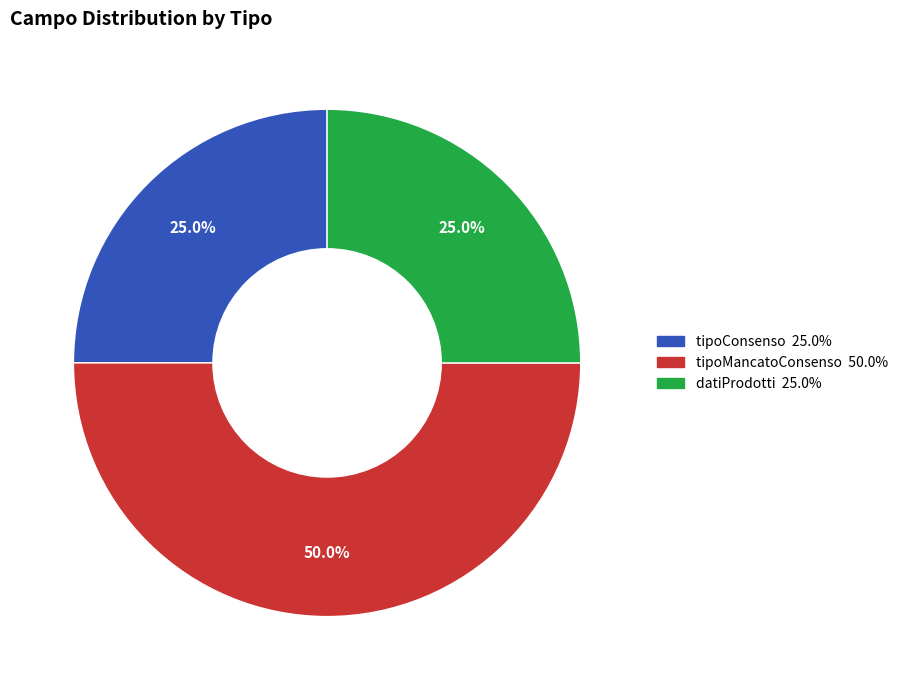

Does tipoConsenso account for over 50% of the chart?

No